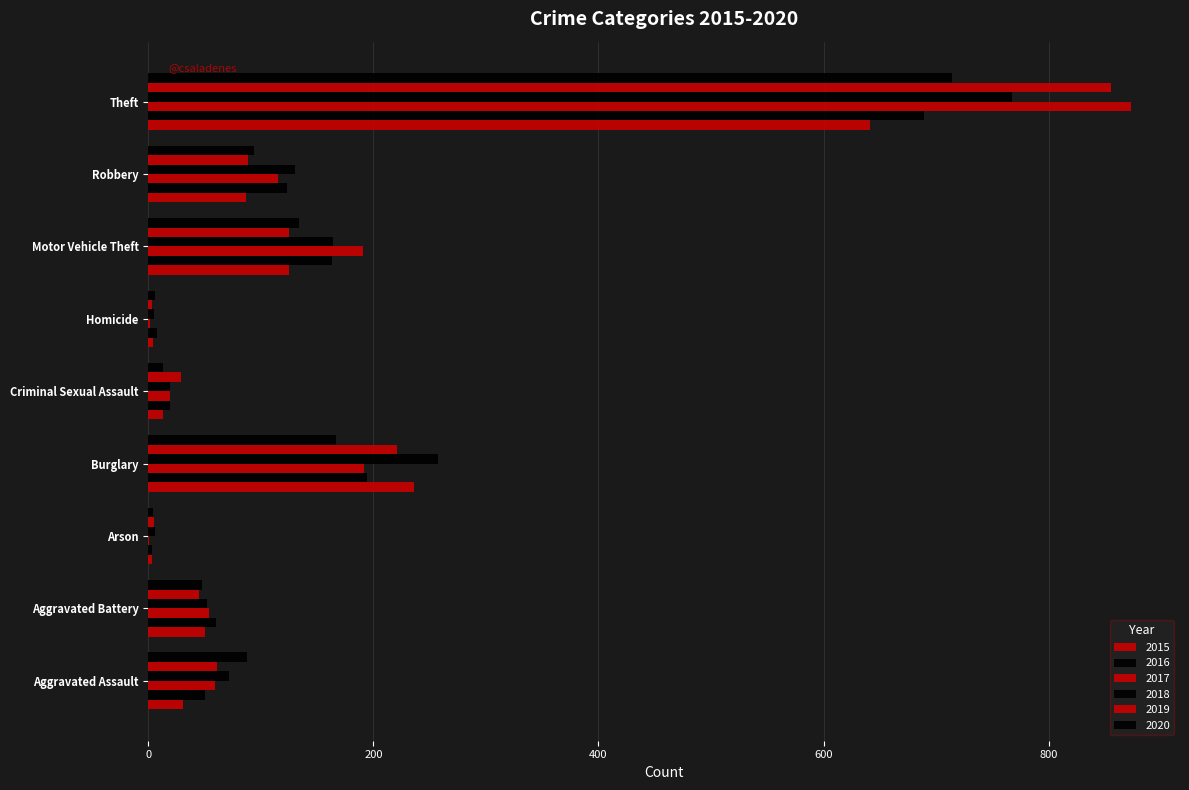

Count the number of data series in this chart.

6